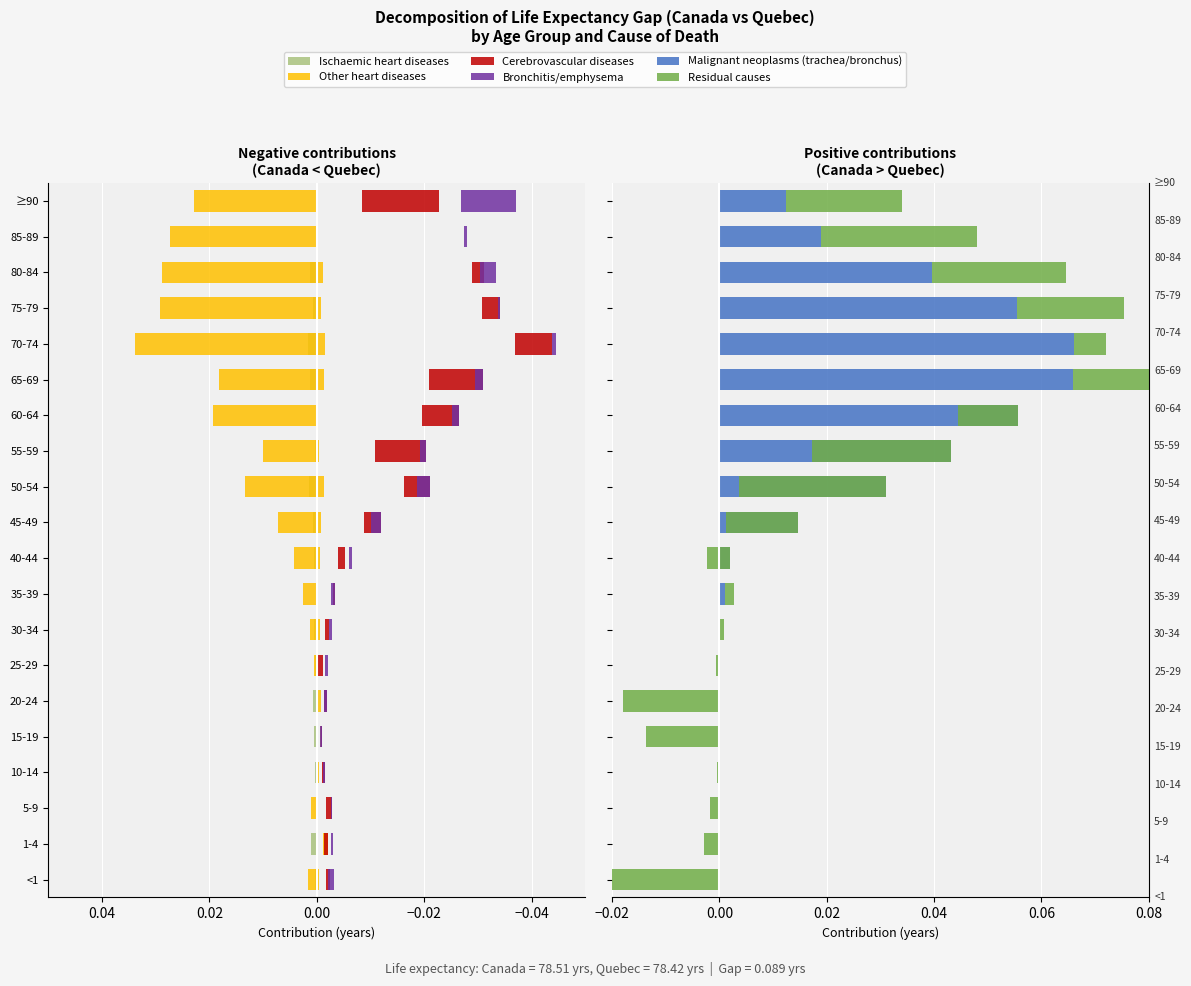

Reading left to right, list all the values displayed in this chart.

Ischaemic heart diseases: 0.0	0.0	-0.0	0.0	0.0	0.0	0.0	0.0	-0.0	0.0	0.0	0.0	0.0	-0.0	0.0	0.0	0.0	0.0	-0.0	0.0
Other heart diseases: 0.0	-0.0	0.0	0.0	-0.0	0.0	0.0	0.0	0.0	0.0	0.0	0.0	0.0	0.0	0.0	0.0	0.0	0.0	0.0	0.0
Cerebrovascular diseases: 0.0	0.0	-0.0	-0.0	-0.0	-0.0	0.0	0.0	-0.0	0.0	-0.0	-0.0	-0.0	-0.0	-0.0	-0.0	-0.0	0.0	0.0	0.0
Bronchitis/emphysema: 0.0	-0.0	0.0	0.0	0.0	0.0	0.0	0.0	0.0	0.0	0.0	0.0	0.0	0.0	0.0	-0.0	0.0	0.0	-0.0	0.0
Malignant neoplasms (trachea/bronchus): 0.0	0.0	-0.0	0.0	0.0	0.0	0.0	0.0	0.0	0.0	0.0	0.0	0.0	0.1	0.1	0.1	0.1	0.0	0.0	0.0
Residual causes: -0.1	-0.0	-0.0	-0.0	-0.0	-0.0	-0.0	0.0	0.0	-0.0	-0.0	-0.0	-0.0	-0.0	0.0	0.0	0.0	0.0	0.0	0.0